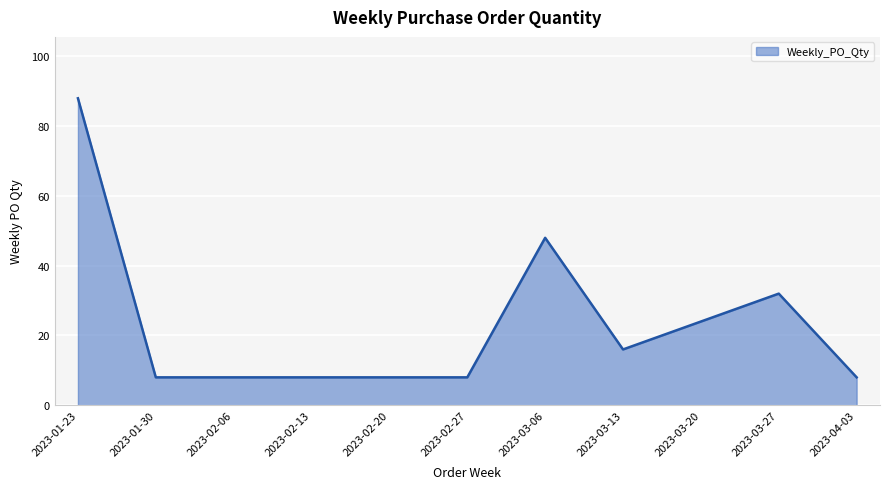

What position from the right is 2023-02-06?

9